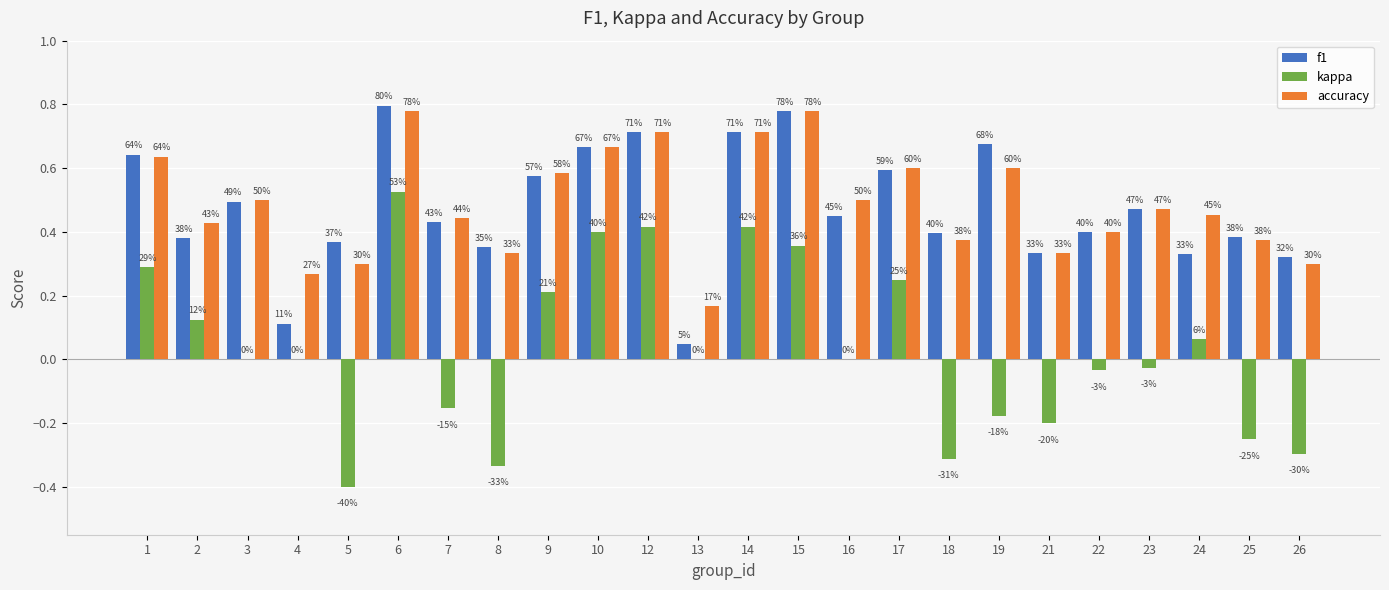

Which series has the largest range (max minus min)?

kappa